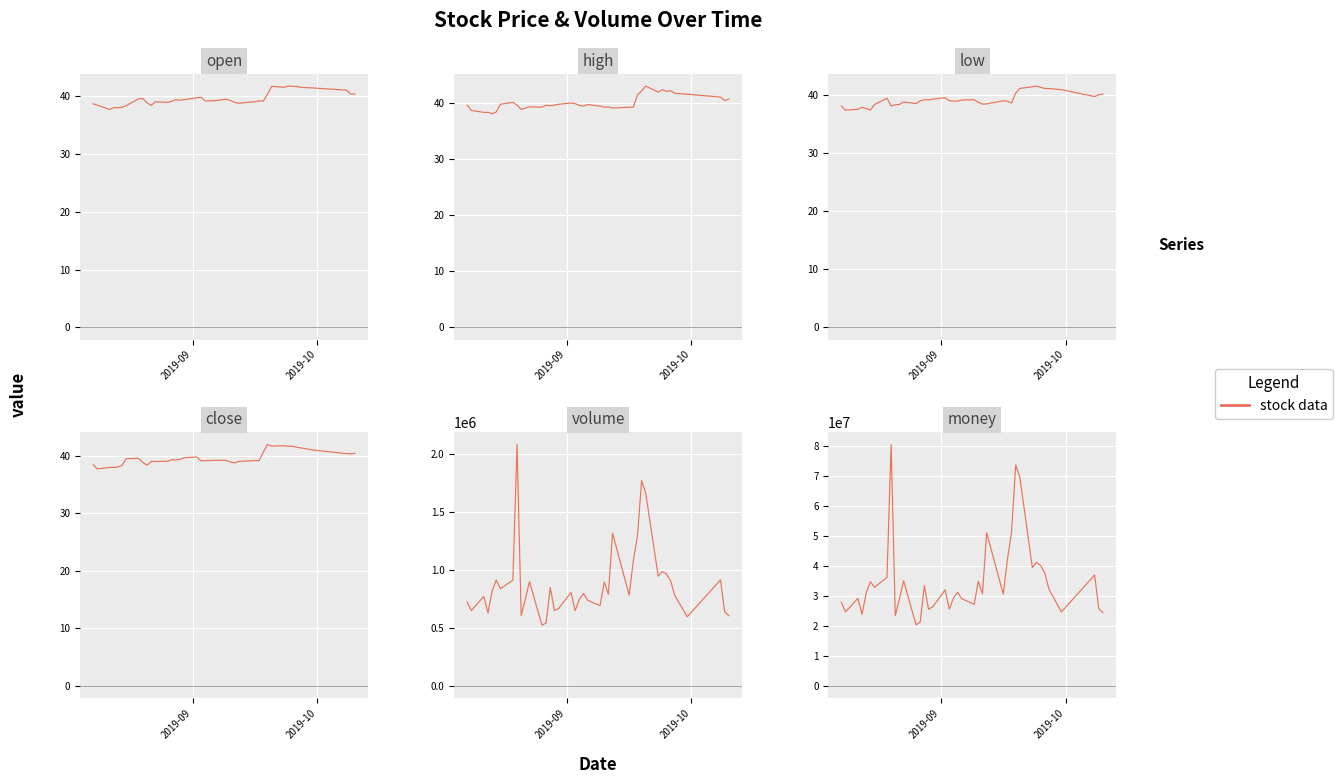

The volume series shows 676526.3 at 28. True or false?

False